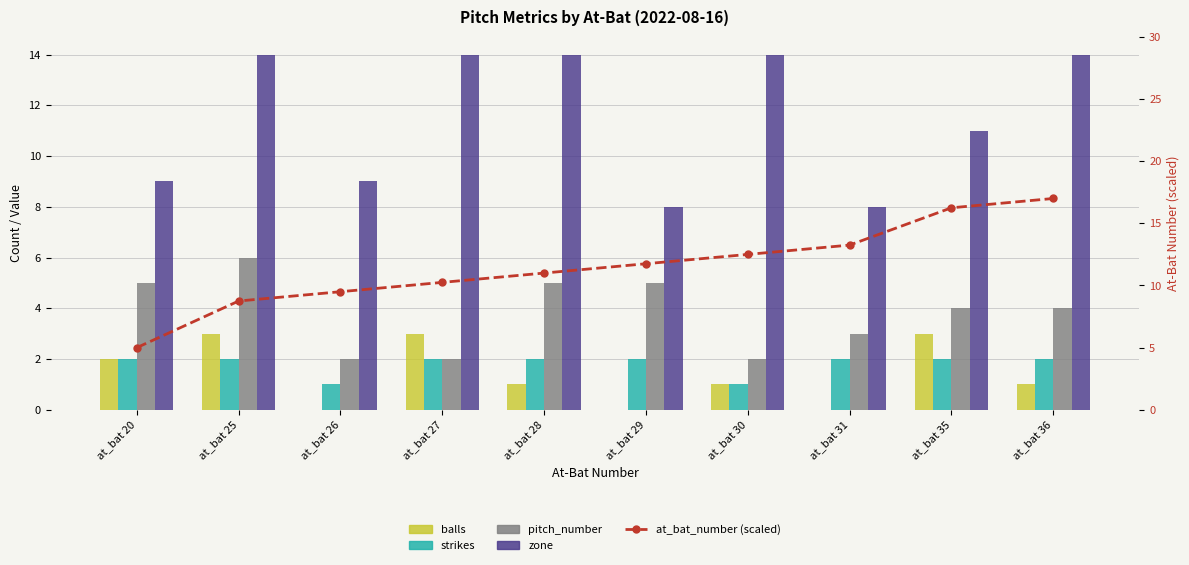

Reading left to right, list all the values displayed in this chart.

balls: at_bat 20=2.0	at_bat 25=3.0	at_bat 26=0.0	at_bat 27=3.0	at_bat 28=1.0	at_bat 29=0.0	at_bat 30=1.0	at_bat 31=0.0	at_bat 35=3.0	at_bat 36=1.0
strikes: at_bat 20=2.0	at_bat 25=2.0	at_bat 26=1.0	at_bat 27=2.0	at_bat 28=2.0	at_bat 29=2.0	at_bat 30=1.0	at_bat 31=2.0	at_bat 35=2.0	at_bat 36=2.0
pitch_number: at_bat 20=5.0	at_bat 25=6.0	at_bat 26=2.0	at_bat 27=2.0	at_bat 28=5.0	at_bat 29=5.0	at_bat 30=2.0	at_bat 31=3.0	at_bat 35=4.0	at_bat 36=4.0
zone: at_bat 20=9.0	at_bat 25=14.0	at_bat 26=9.0	at_bat 27=14.0	at_bat 28=14.0	at_bat 29=8.0	at_bat 30=14.0	at_bat 31=8.0	at_bat 35=11.0	at_bat 36=14.0
at_bat_number (scaled): at_bat 20=5.0	at_bat 25=8.8	at_bat 26=9.5	at_bat 27=10.2	at_bat 28=11.0	at_bat 29=11.8	at_bat 30=12.5	at_bat 31=13.2	at_bat 35=16.2	at_bat 36=17.0